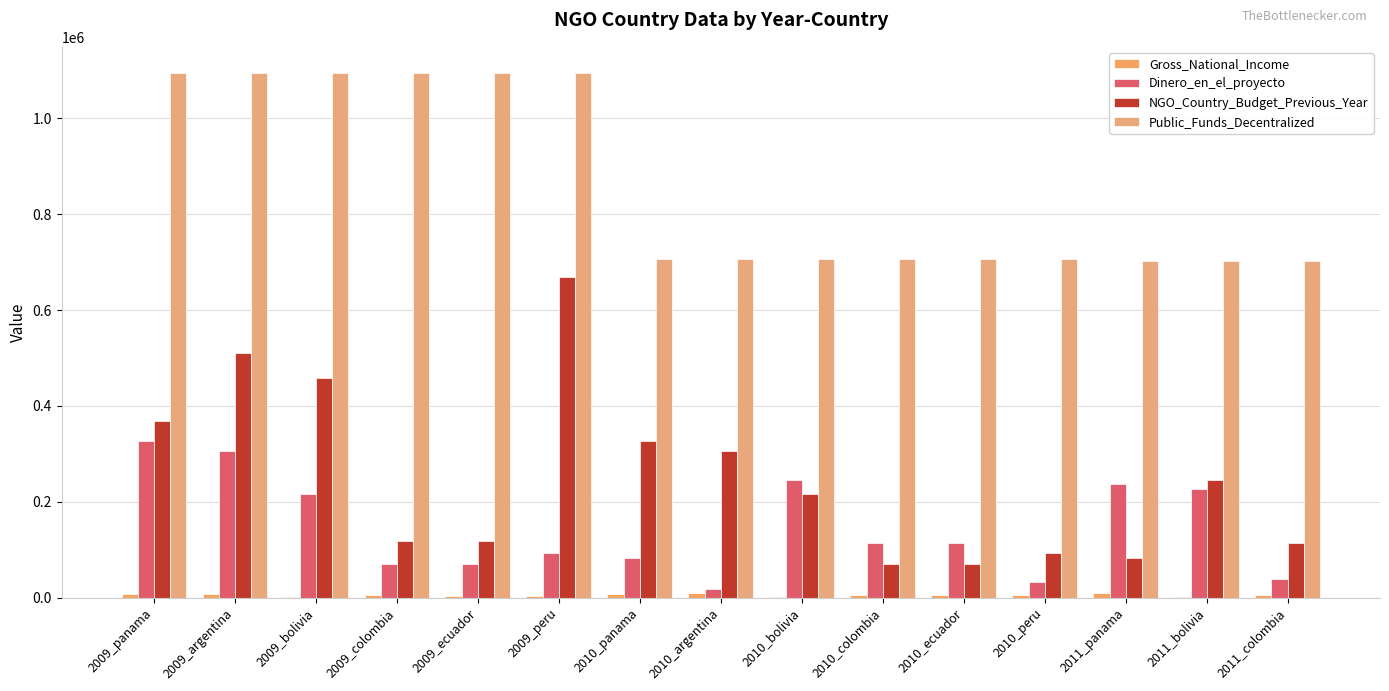

What is the sum of all Dinero_en_el_proyecto values?

2195686